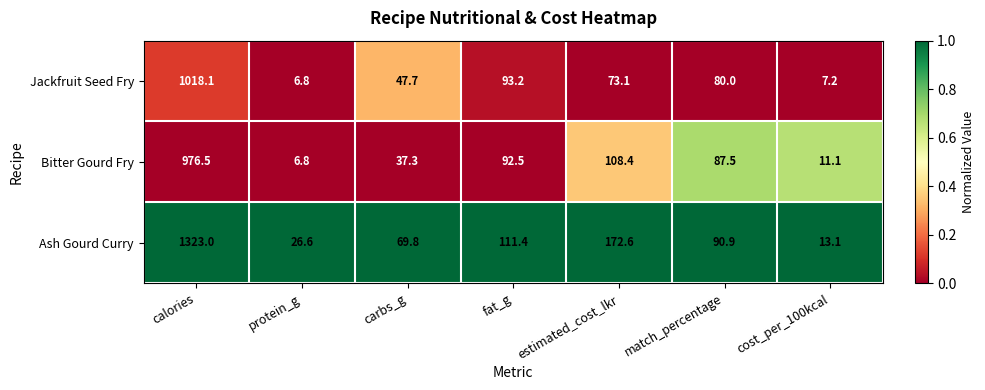

What is the difference between the second highest and second lowest values in the Bitter Gourd Fry series?

97.3